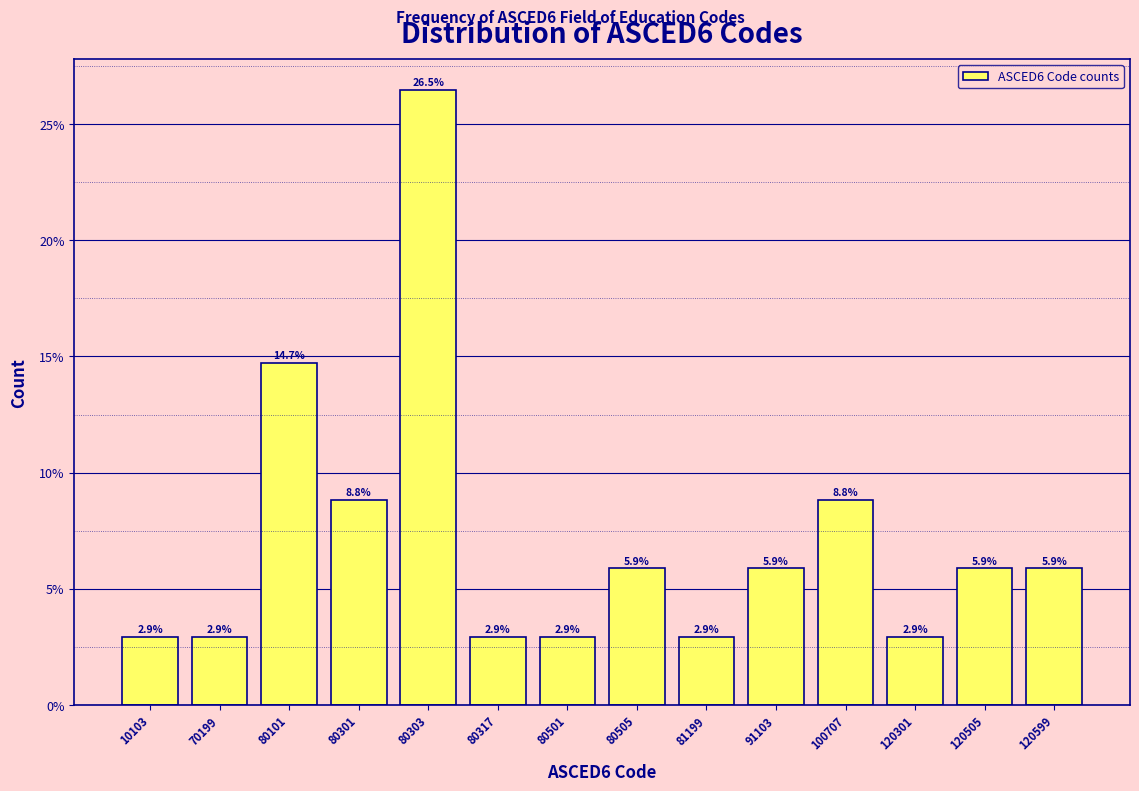

Reading left to right, transcribe all the data shown in this chart.

10103=2.9	70199=2.9	80101=14.7	80301=8.8	80303=26.5	80317=2.9	80501=2.9	80505=5.9	81199=2.9	91103=5.9	100707=8.8	120301=2.9	120505=5.9	120599=5.9